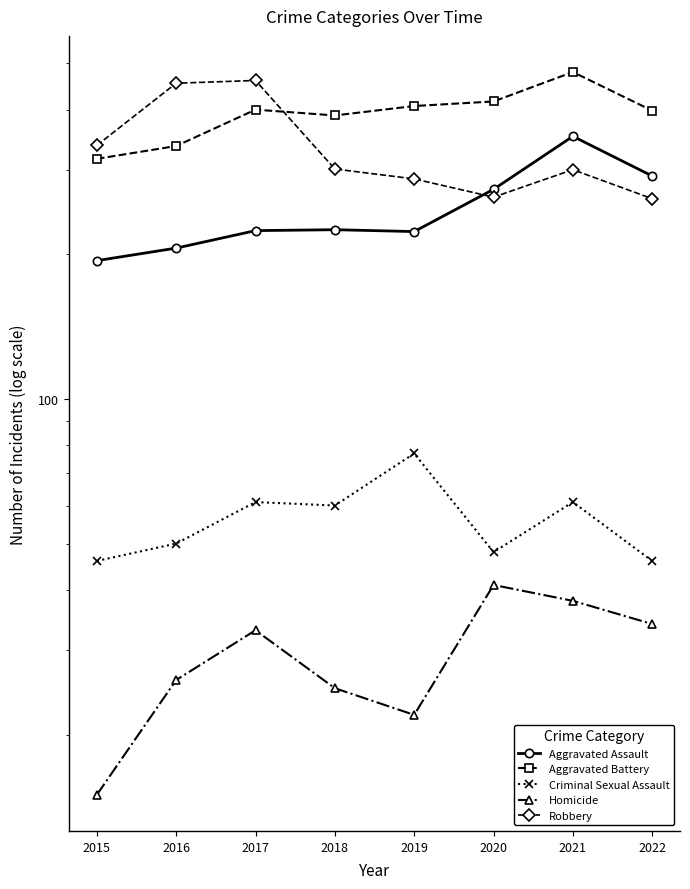

Which series has the largest total across all categories?

Aggravated Battery